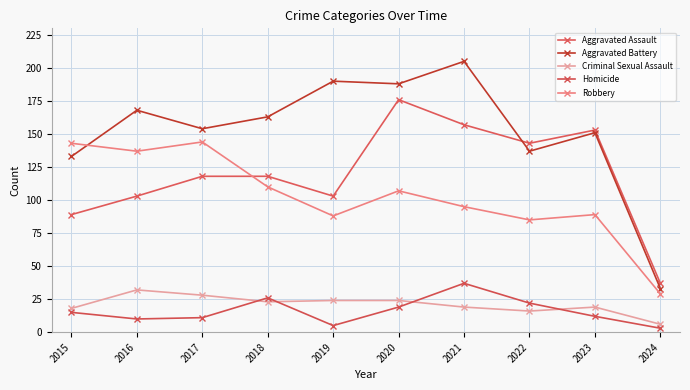

How many categories are shown in the chart?

10